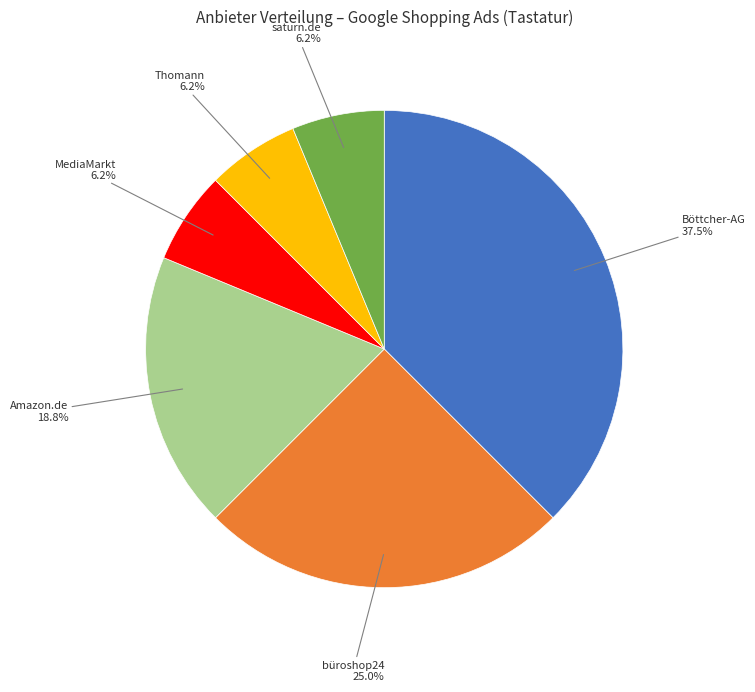

Between Amazon.de 18.8% and büroshop24 25.0%, which is larger?

büroshop24 25.0%